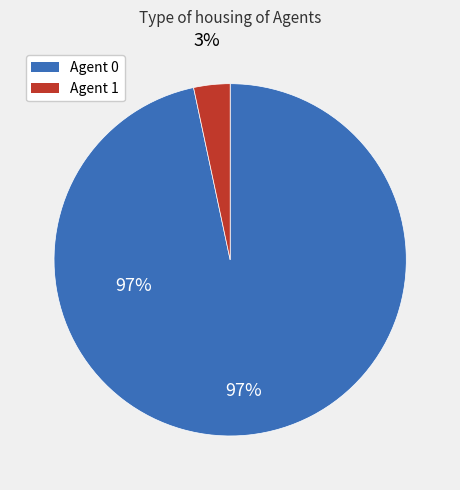

The 1 slice represents 1% of the pie. True or false?

False